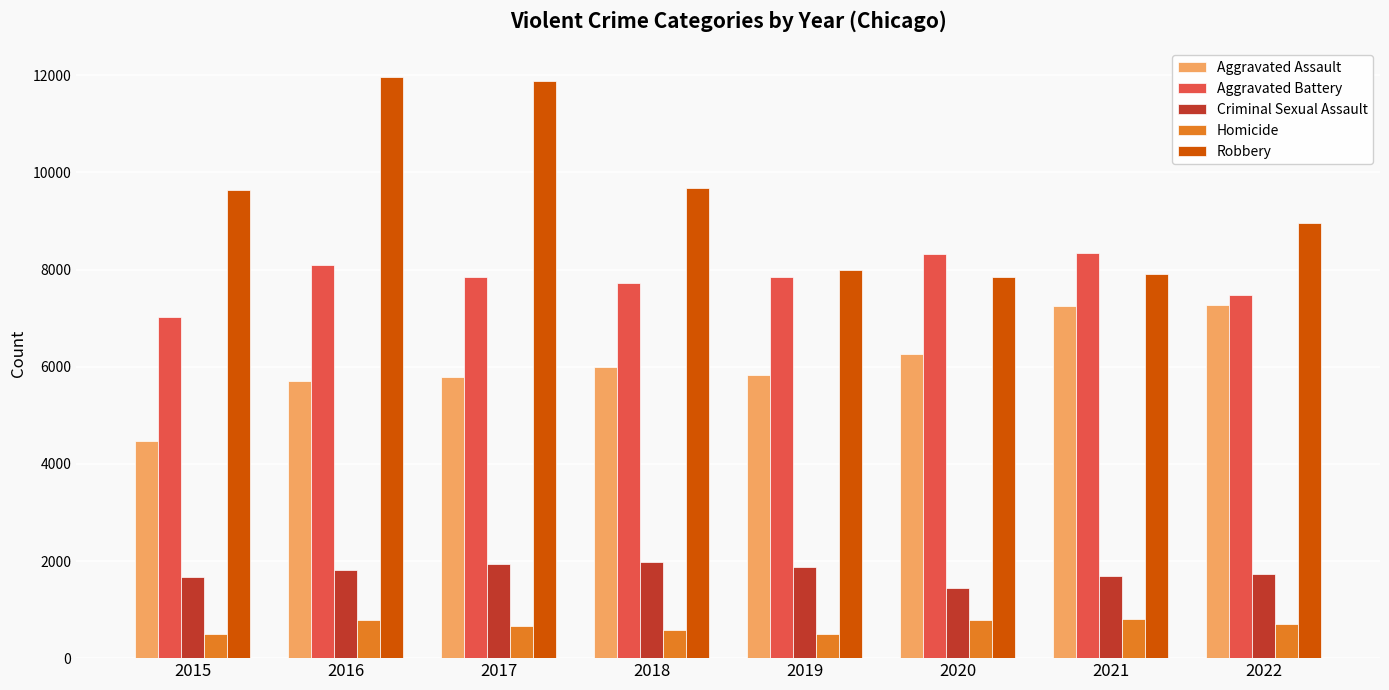

What is the maximum value shown in the chart?

11960